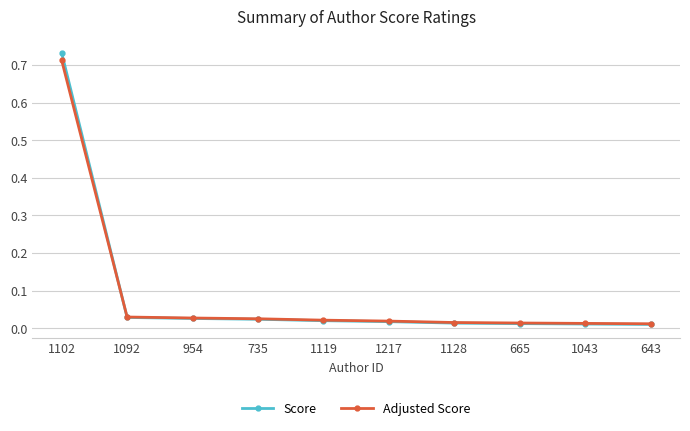

Which series has the largest range (max minus min)?

Score